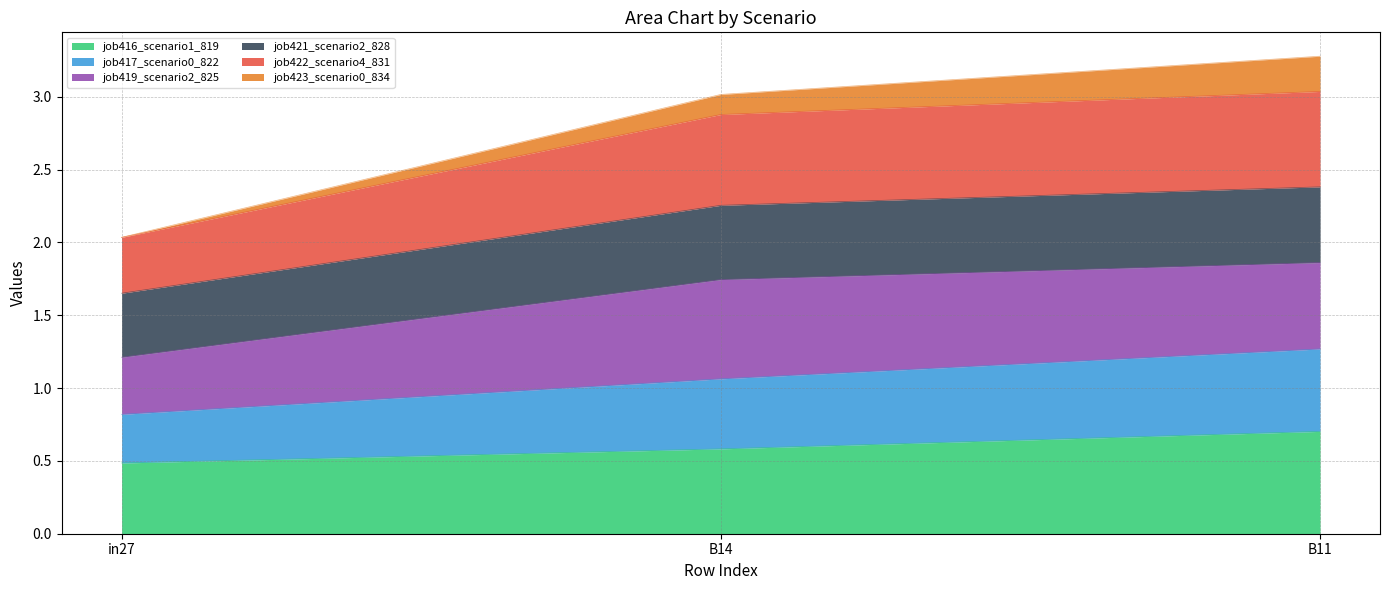

List the labels in order of job416_scenario1_819 value, smallest first.

in27, B14, B11